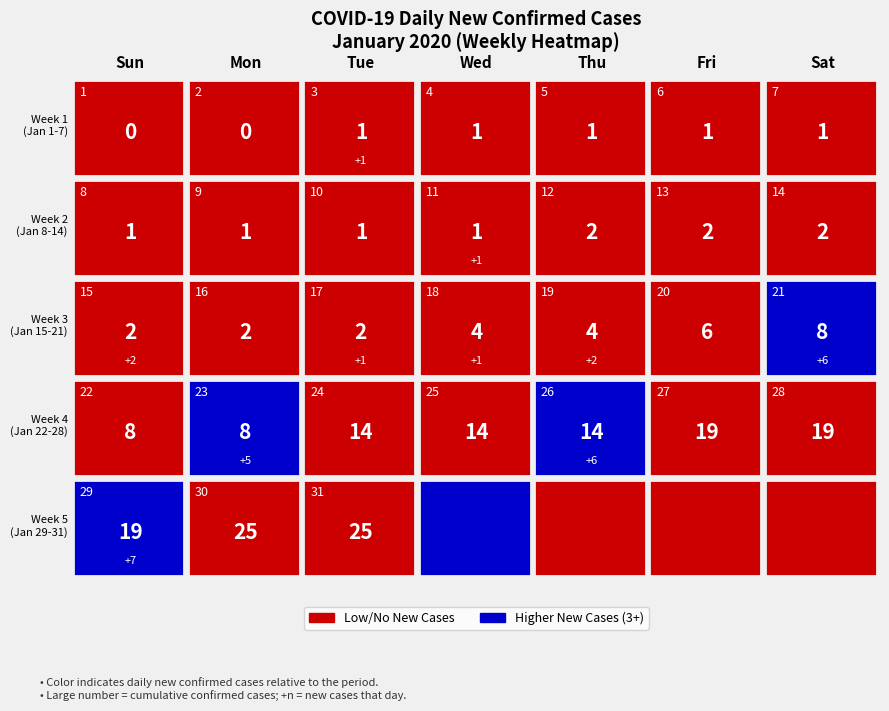

What is the difference between the maximum and minimum values in the Week1 series?

1